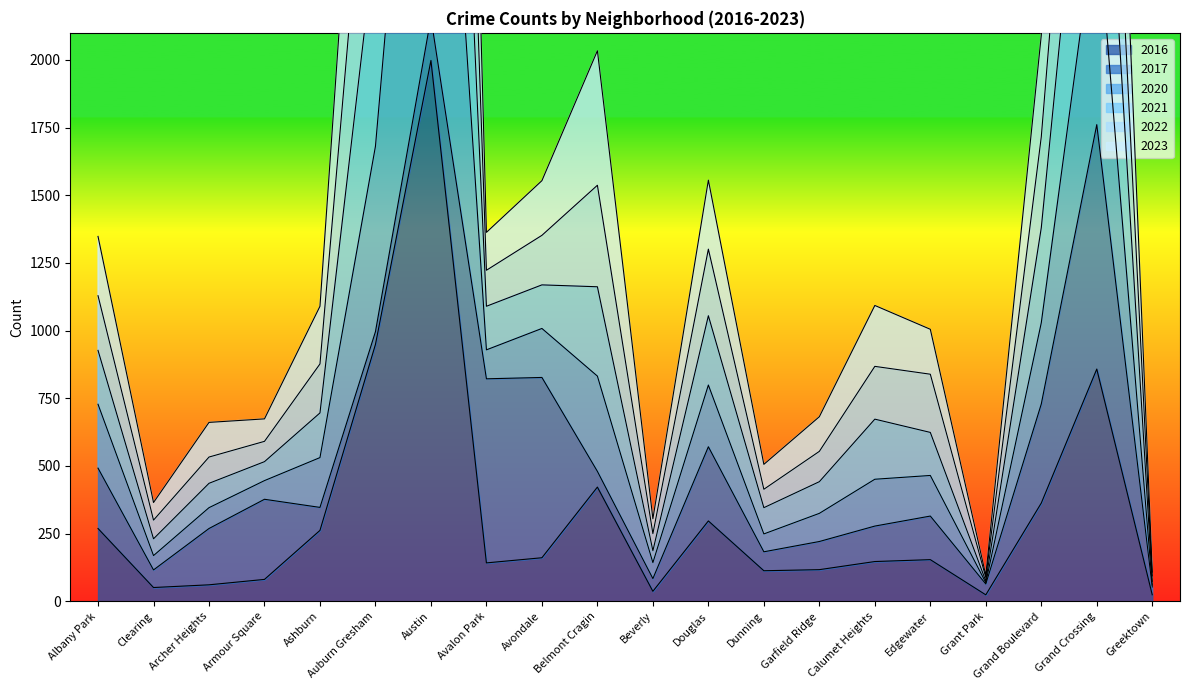

True or false: 2016 has a value of 273 at Edgewater.

False